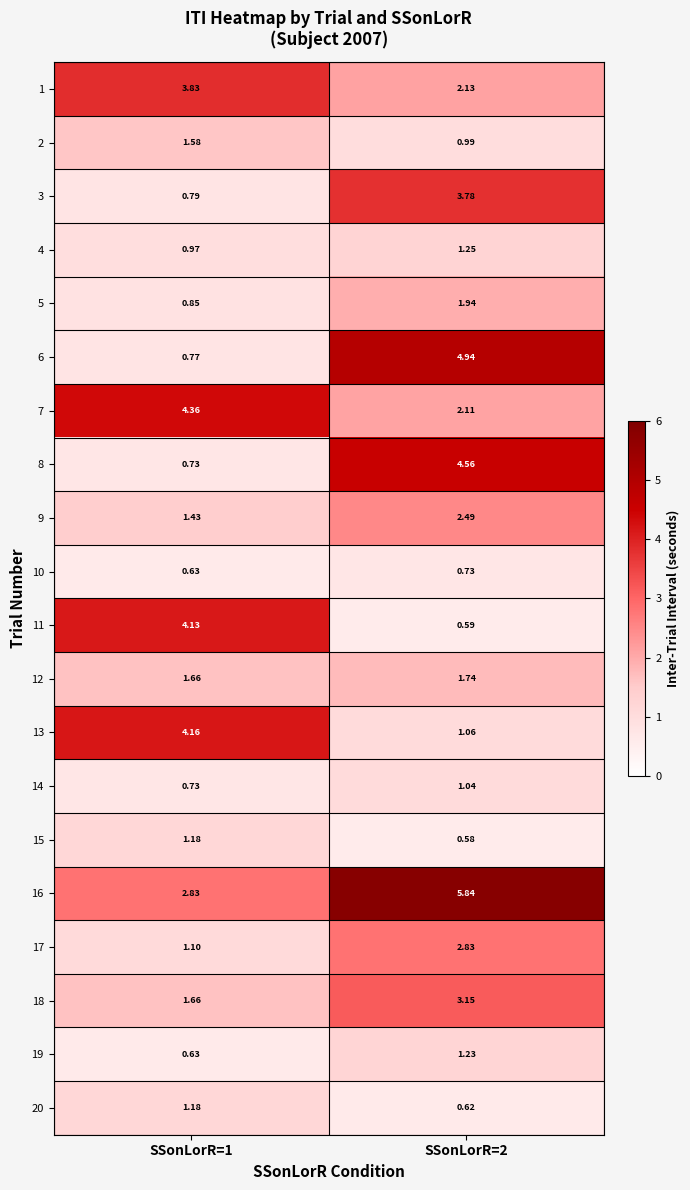

Is the value of 6 at SSonLorR=2 greater than the value of 2 at SSonLorR=2?

Yes